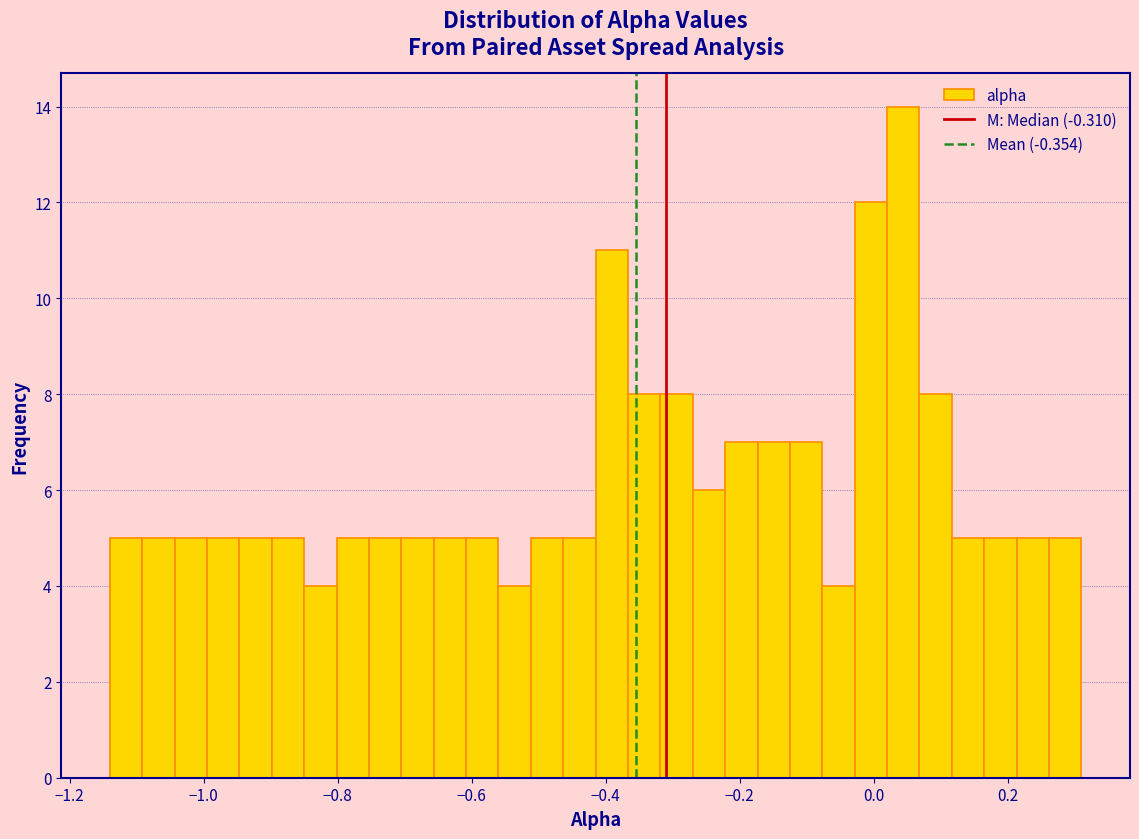

Read against the x-axis, roughly where is the centre of the tallest bar?

0.04